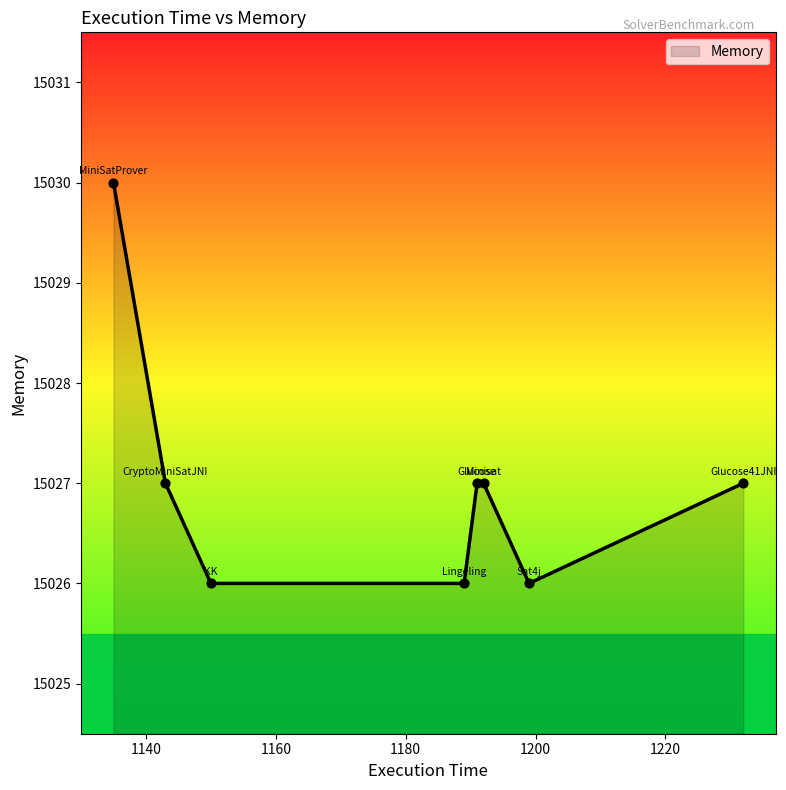

What is the average value?

15027